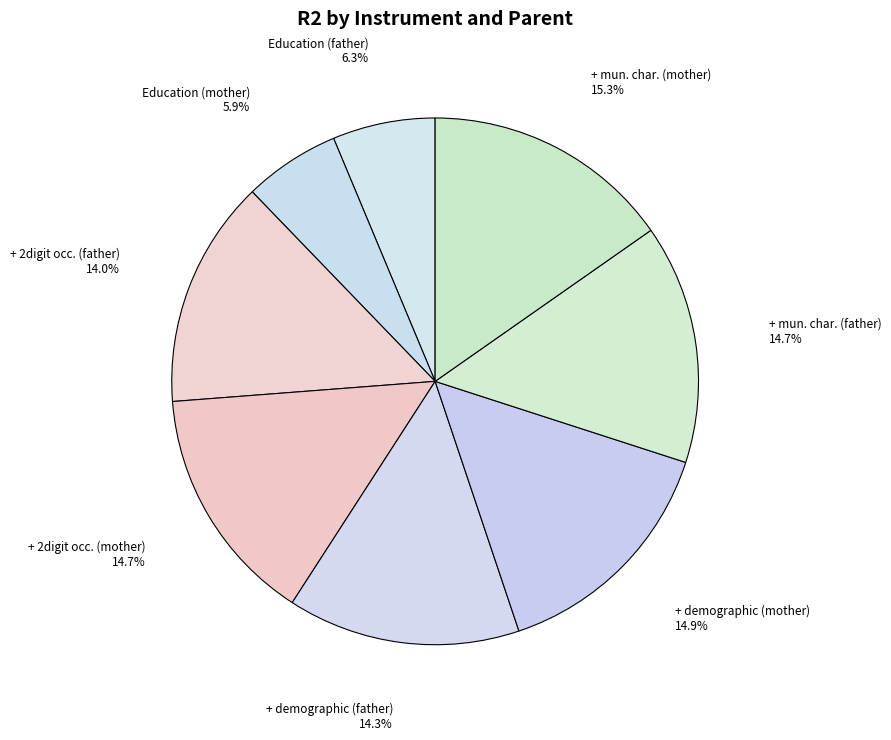

Is there a majority slice in this chart?

No